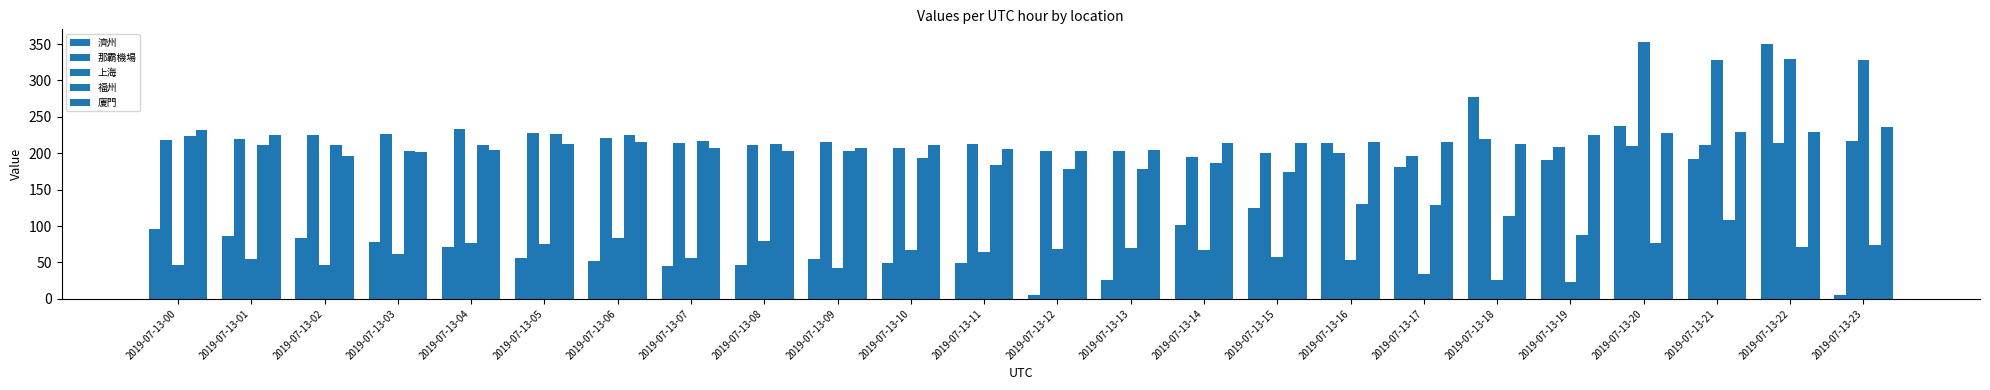

What is the difference between the maximum and second lowest values in the 廈門 series?

34.2